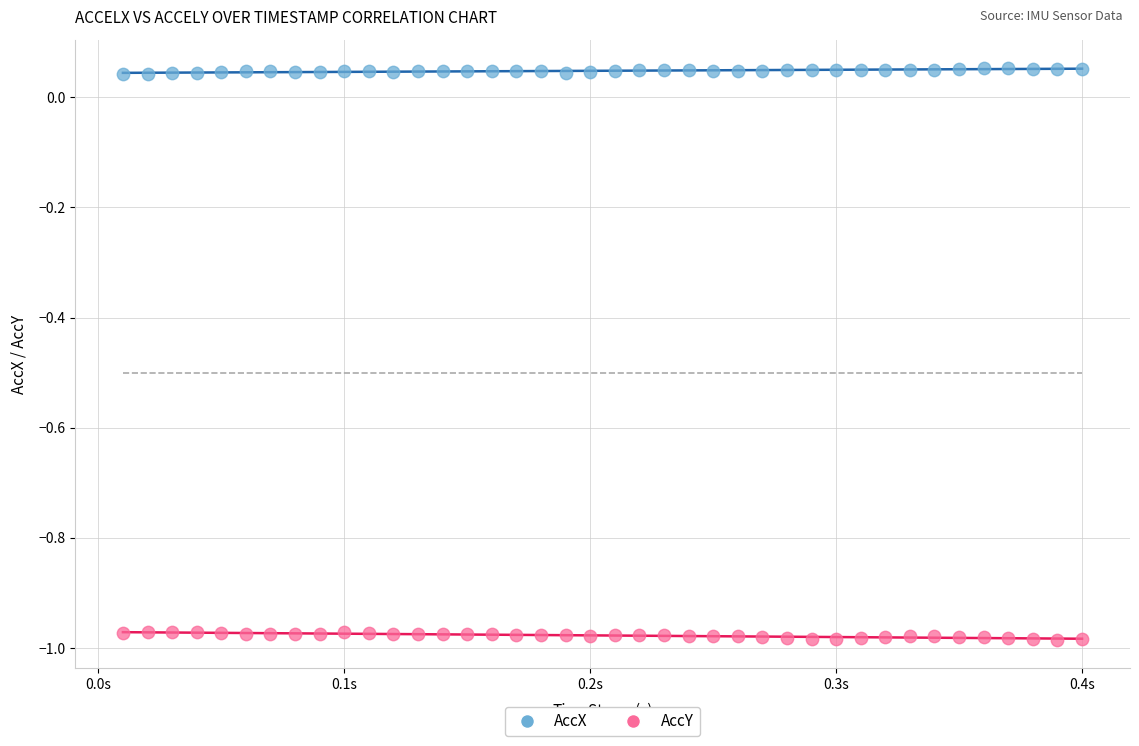

Which series contains the highest Y value?

AccX